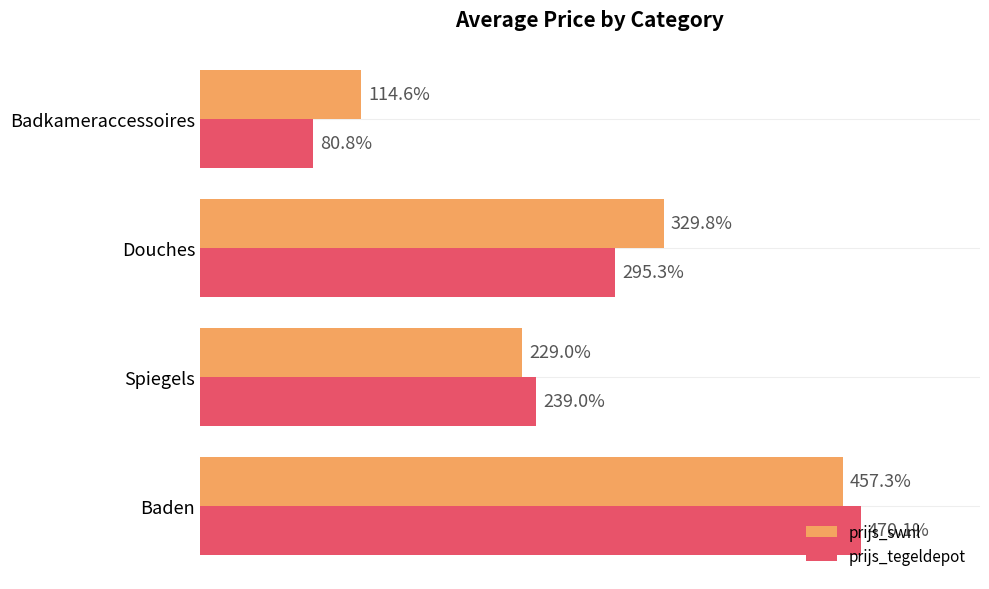

Which category has the lowest value in the prijs_tegeldepot series?

Badkameraccessoires